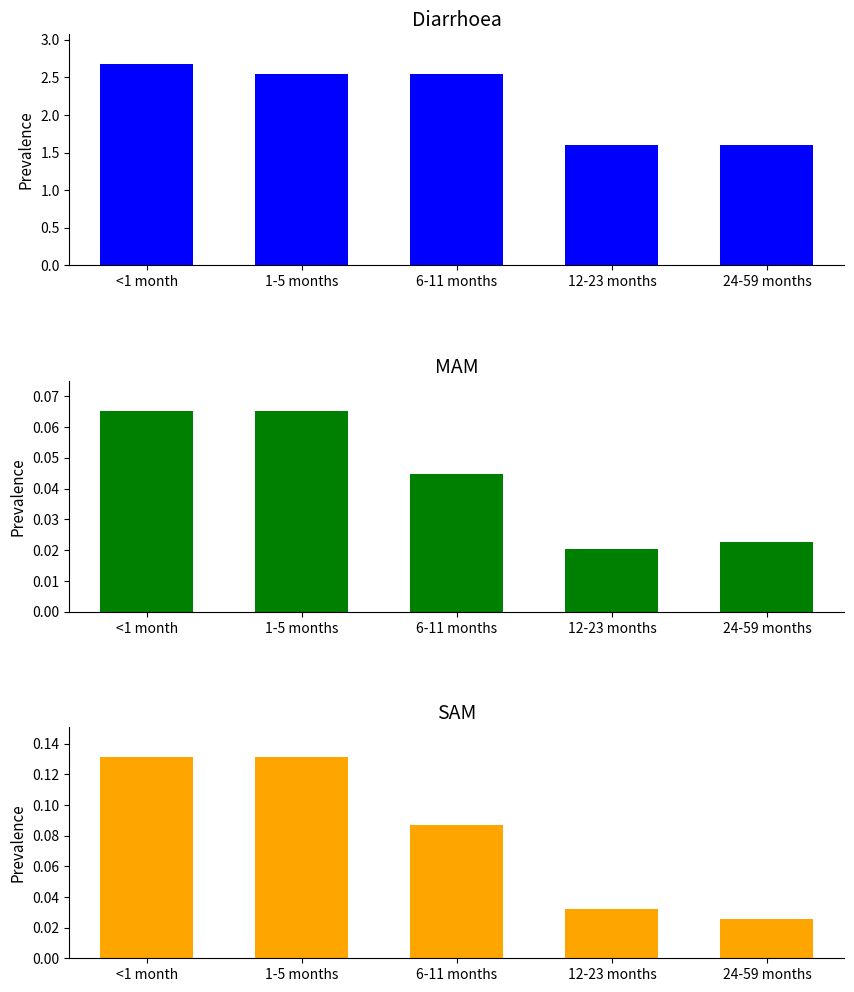

True or false: Diarrhoea has a value of 0.7 at 24-59 months.

False